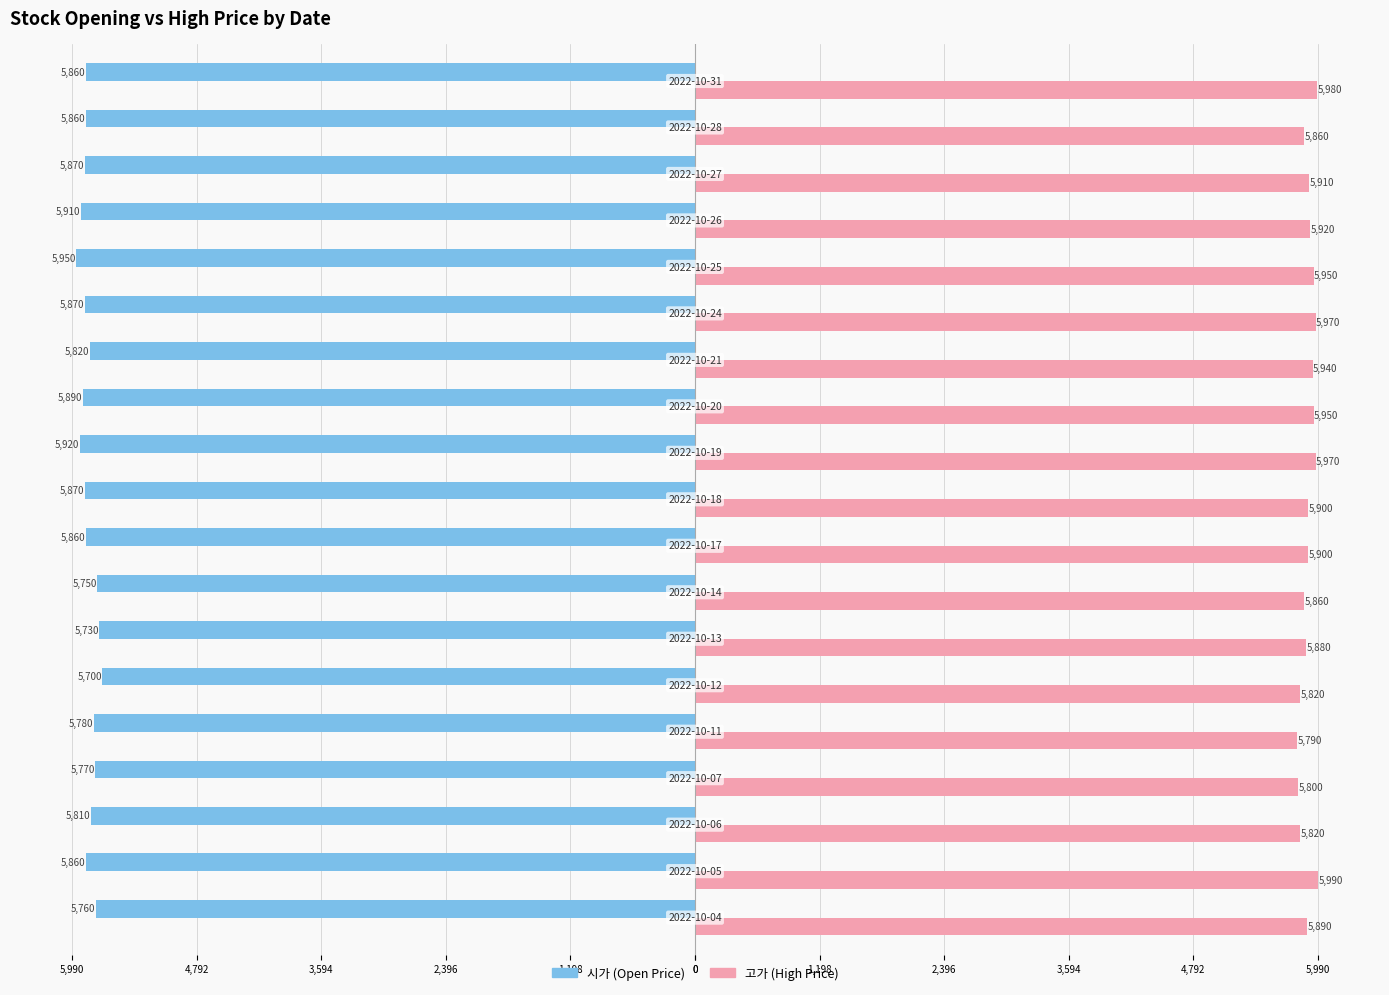

Count the number of data series in this chart.

2